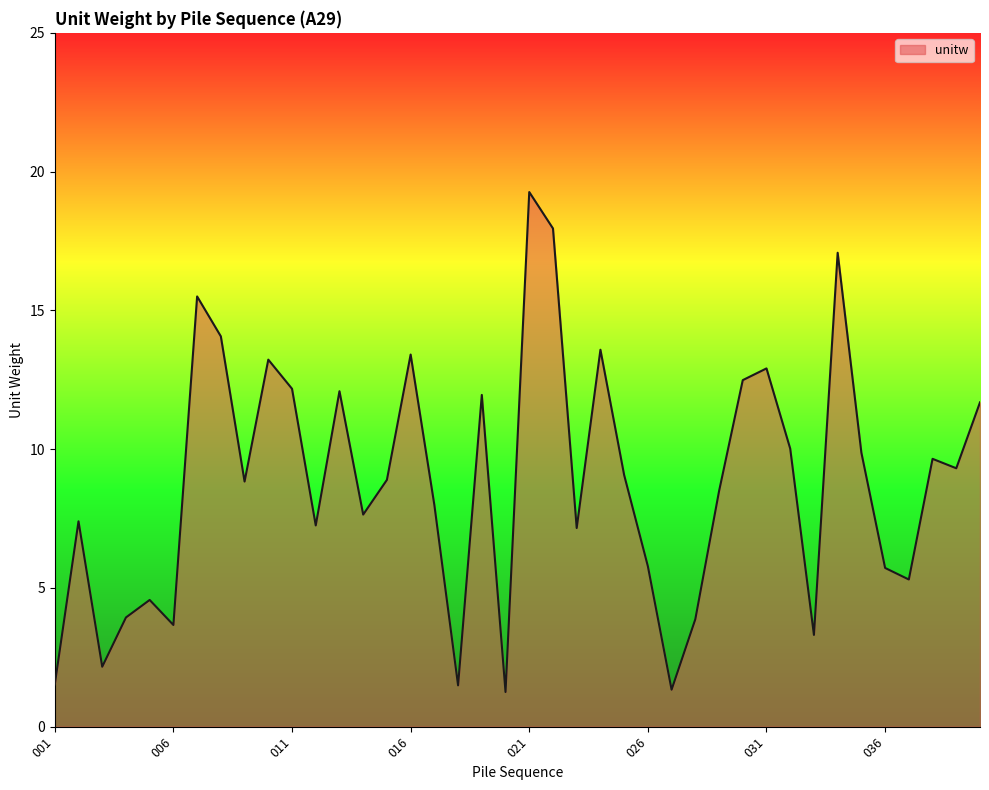

What is the difference between the maximum and minimum values?

18.0